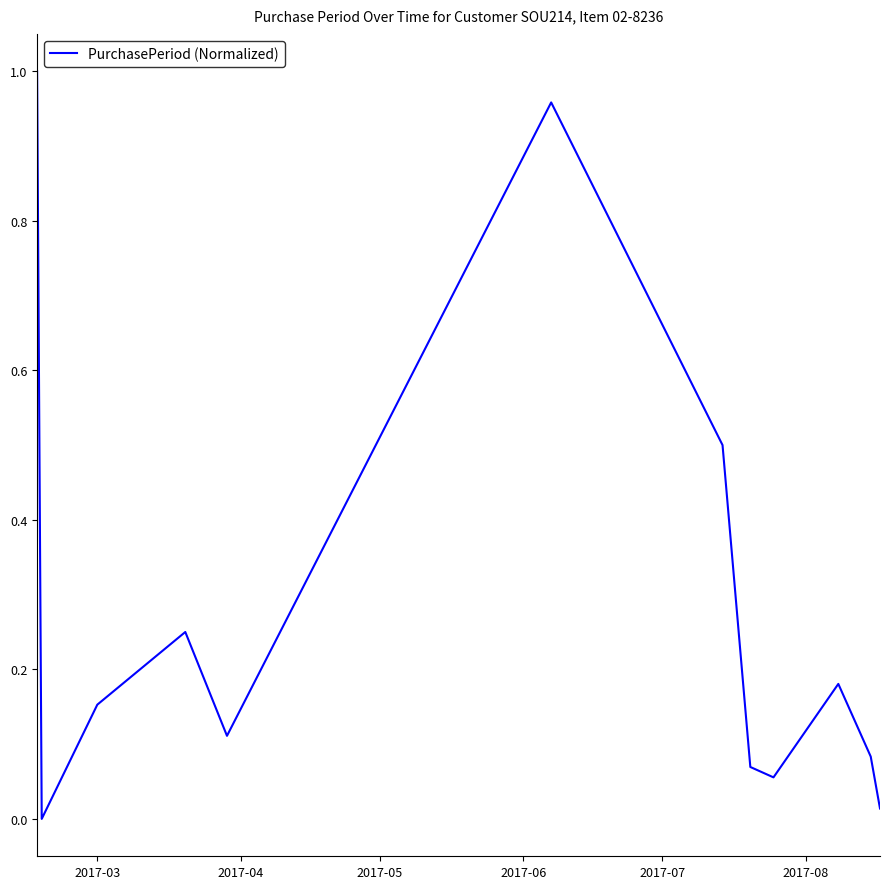

Does the chart display data point markers on the line(s)?

No